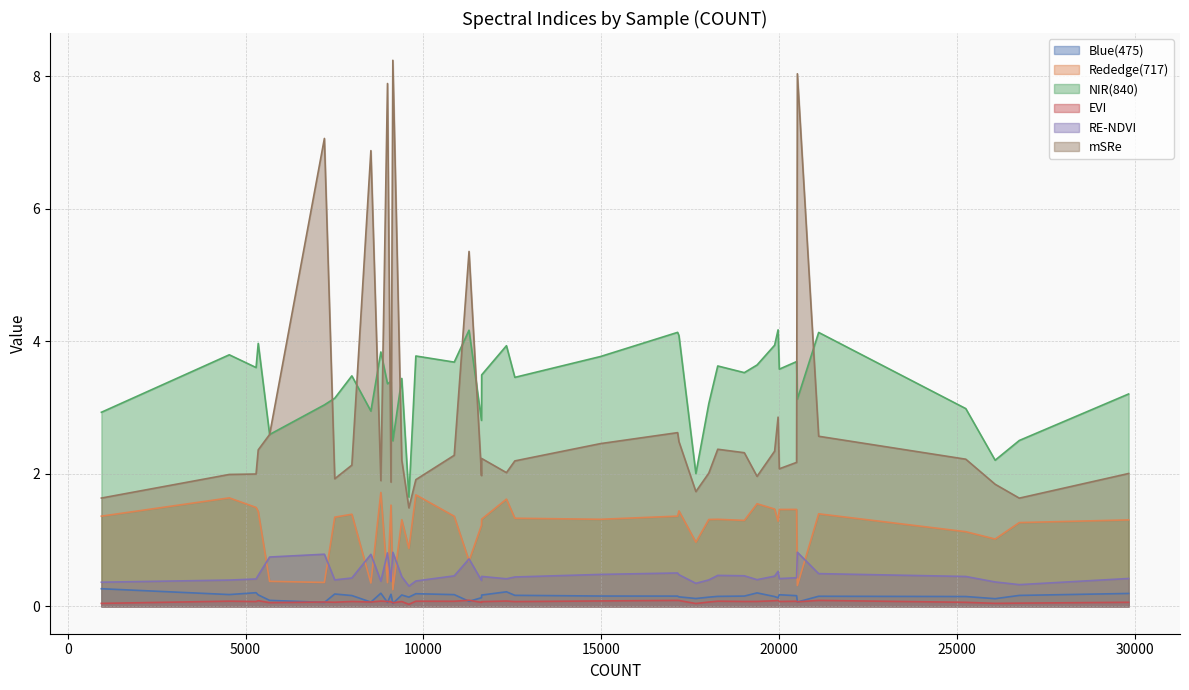

True or false: Rededge(717) and Blue(475) intersect in this chart.

False